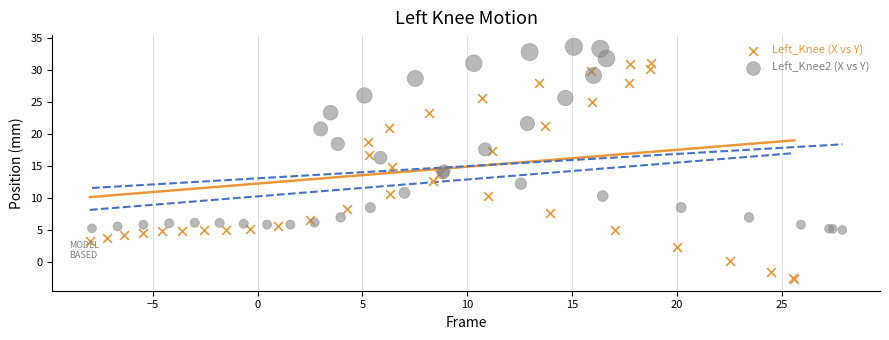

Which series has the widest spread of Y values?

Left_Knee (X vs Y)